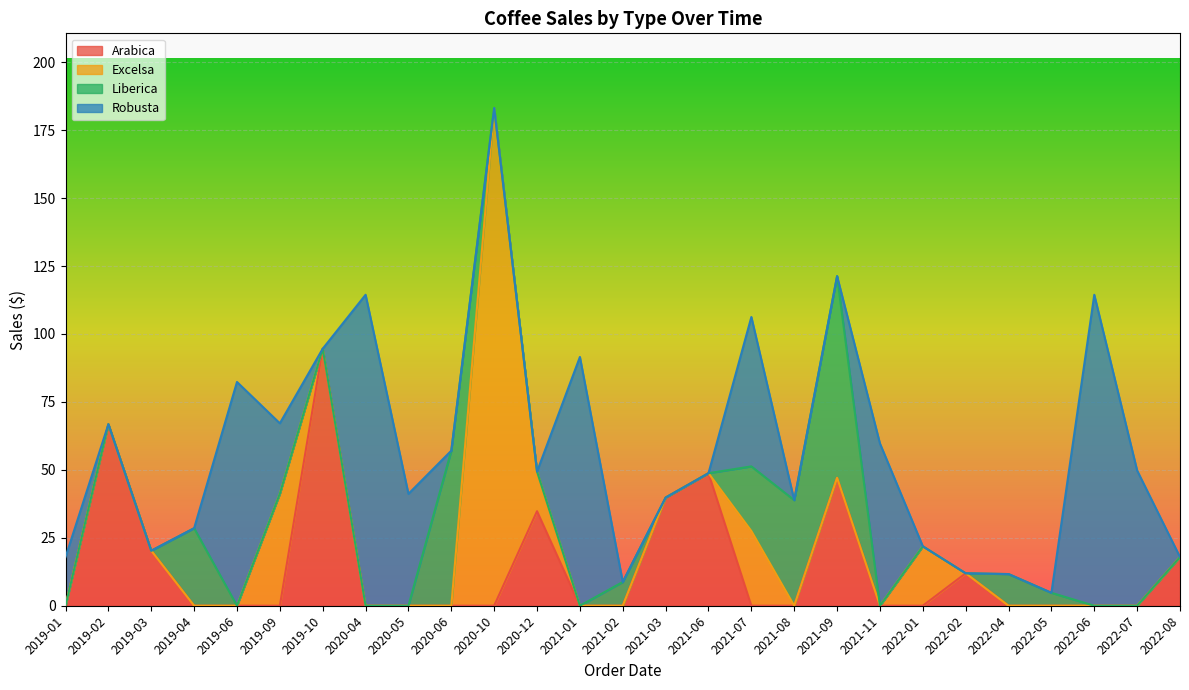

Which series has the widest spread of values?

Excelsa